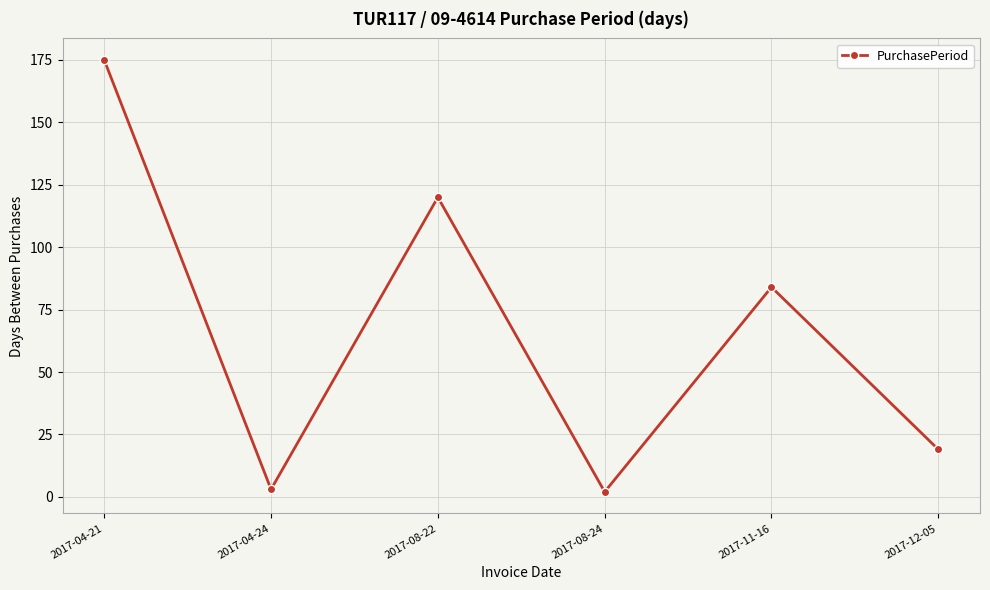

Is this an area chart (filled region under the line)?

No